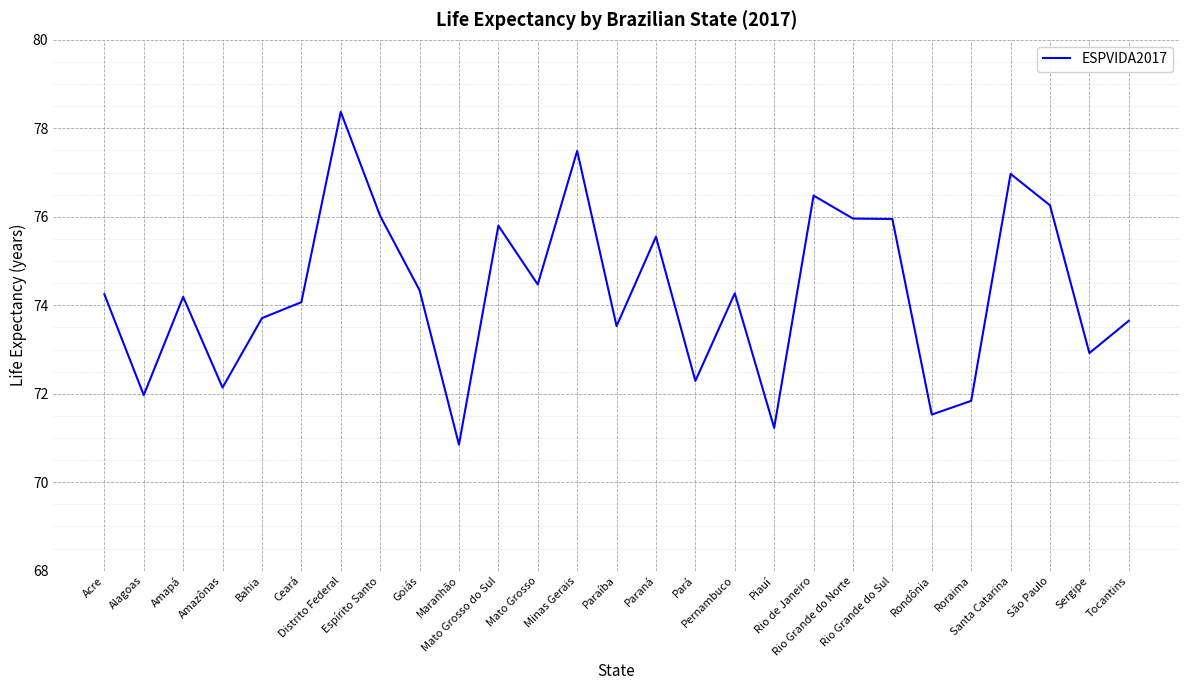

What is the change in value from Ceará to Mato Grosso?

+0.4